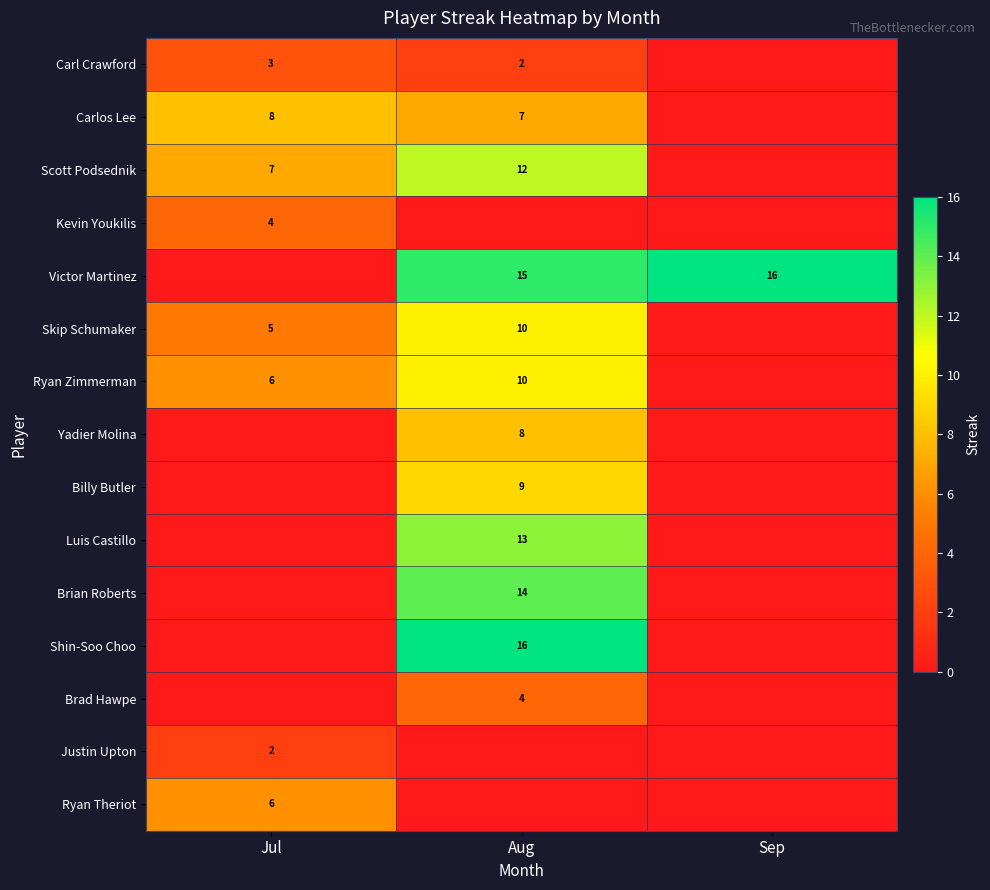

True or false: Kevin Youkilis has a value of 4 at Jul.

True